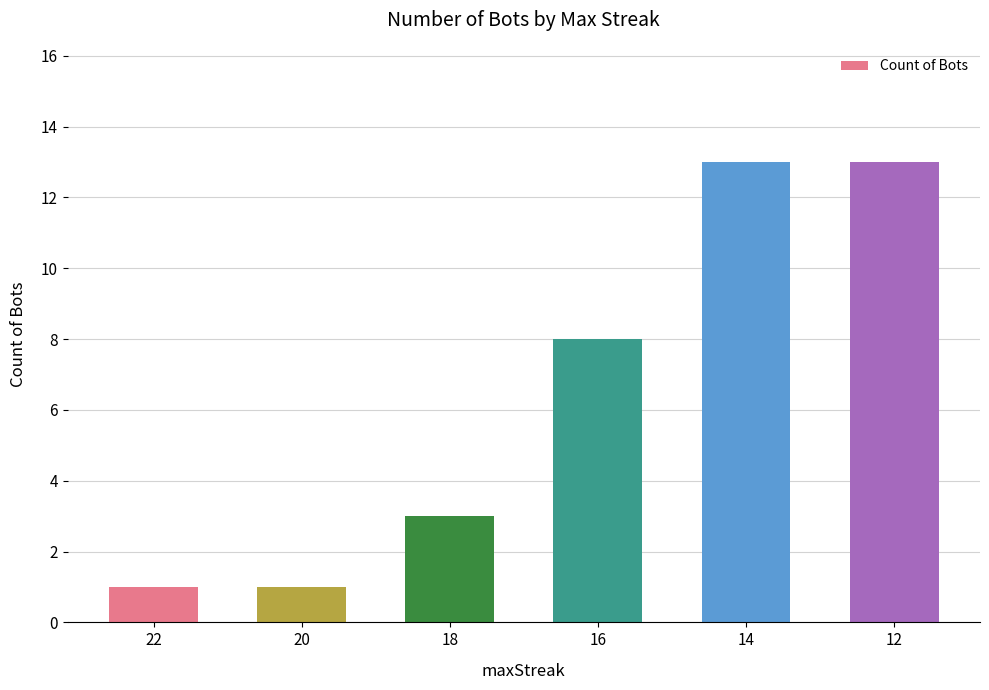

Which has a higher value, 18 or 20?

18